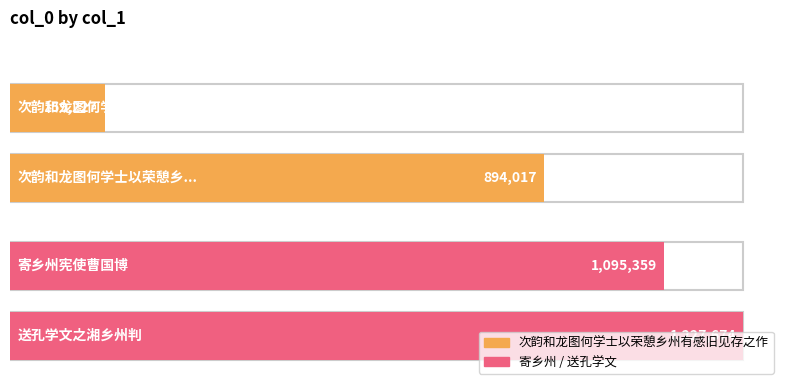

List the labels in order of value, largest first.

送孔学文之湘乡州判, 寄乡州宪使曹国博, 次韵和龙图何学士以荣憩乡州有感旧见存之作, 次韵和龙图何学士以荣憩乡州有感旧见存之作